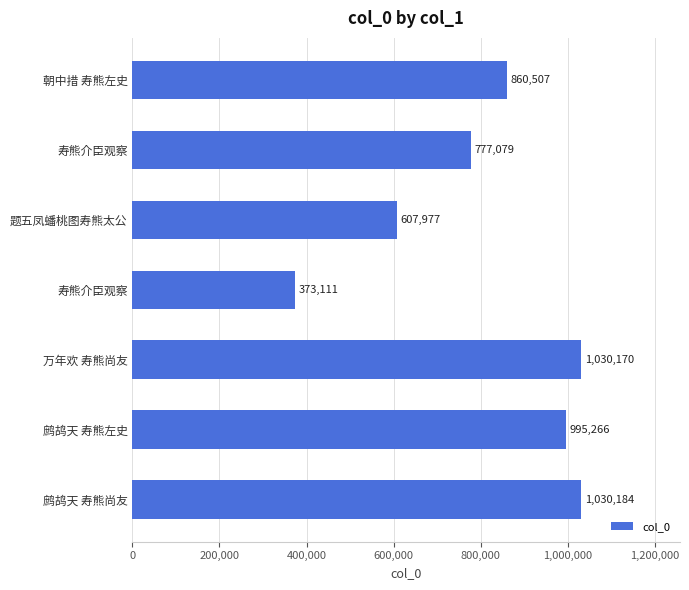

What is the average value?

810613